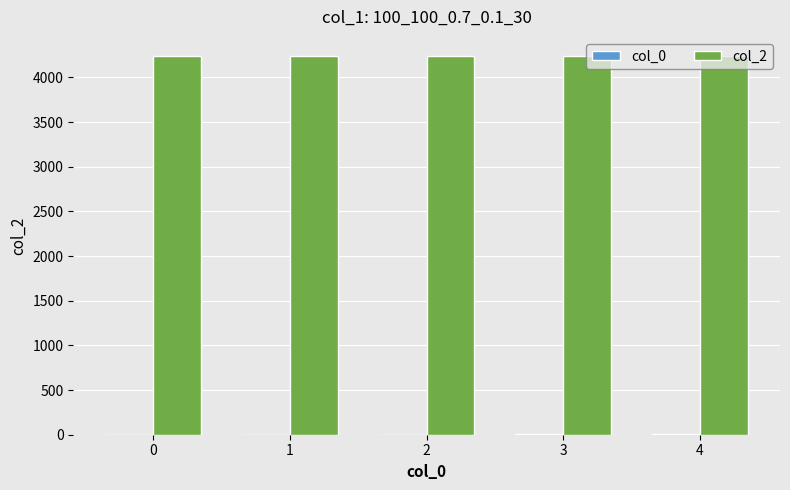

Which series has the largest total across all categories?

col_2